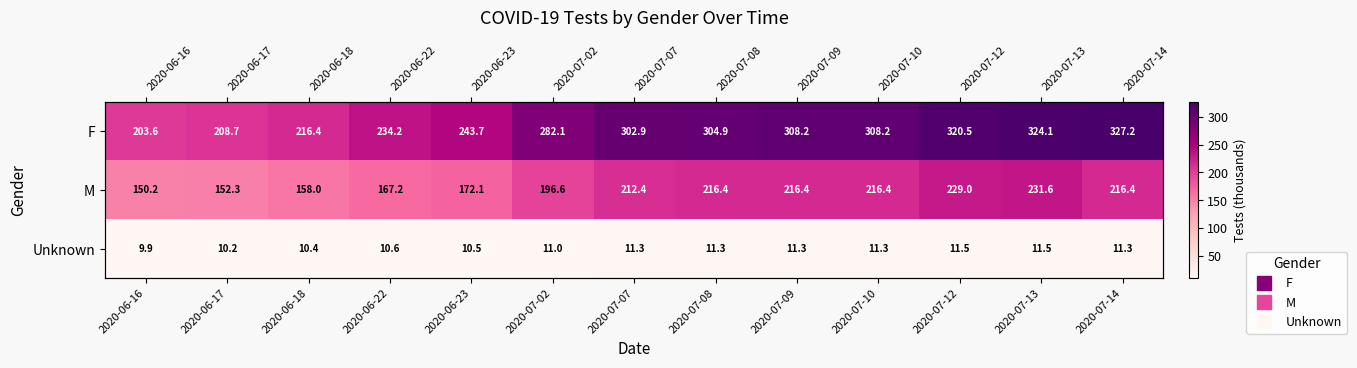

What is the minimum value shown in the chart?

9.9